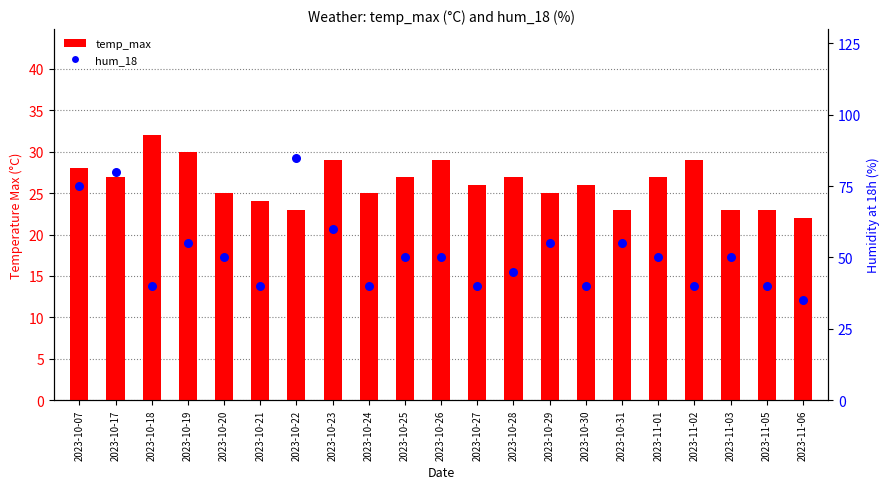

At which category is the sum across all series the highest?

2023-10-22